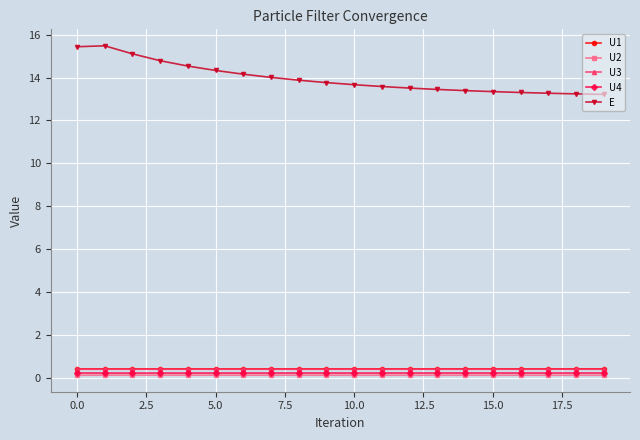

At how many categories does at least one series exceed 3?

20